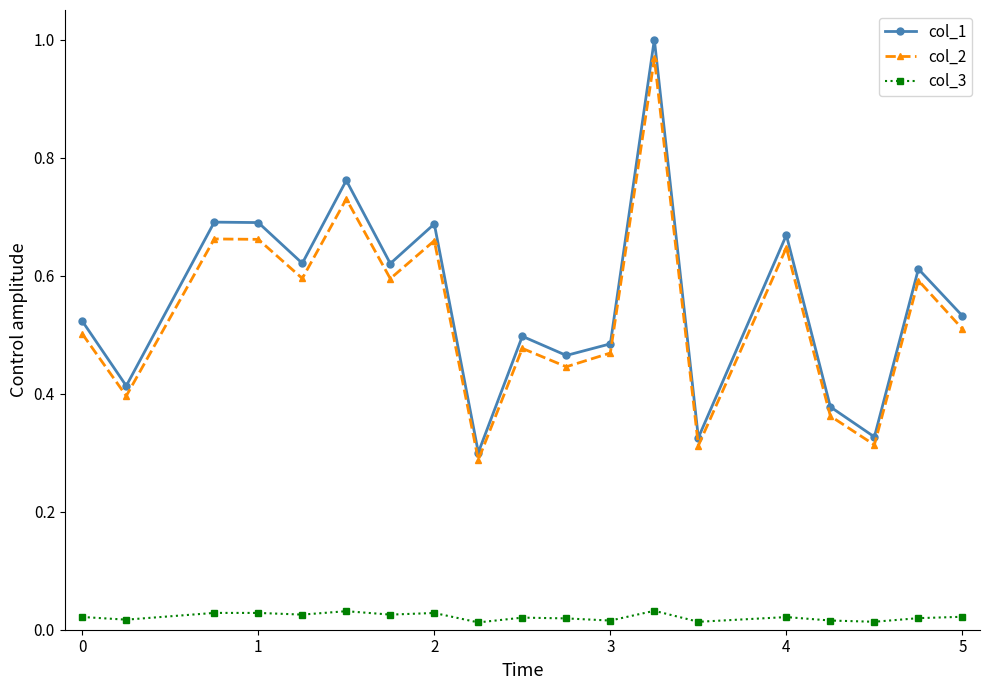

At how many categories does at least one series exceed 0?

19